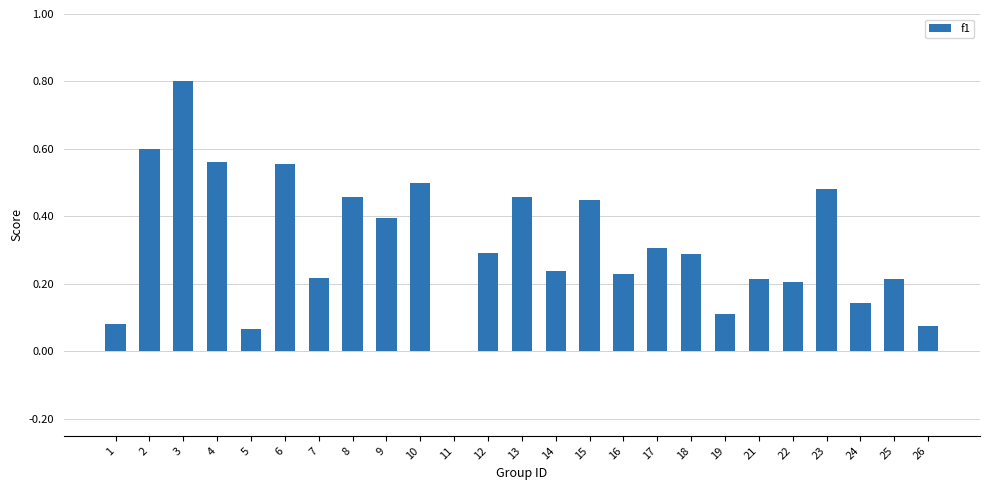

What is the sum of the values at 12 and 6?

0.8